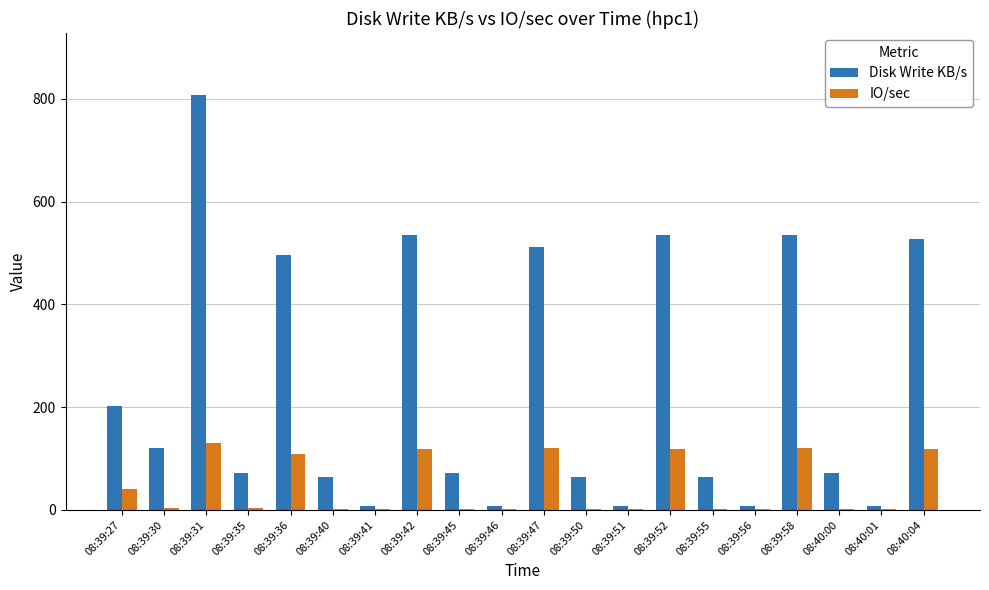

How many groups of bars are there?

20